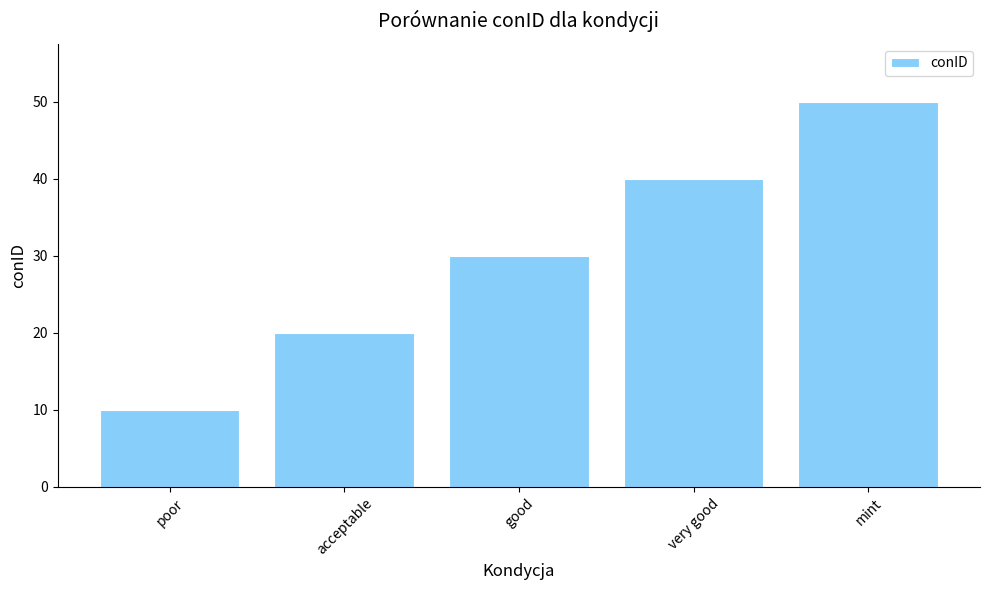

Which has a higher value, very good or good?

very good